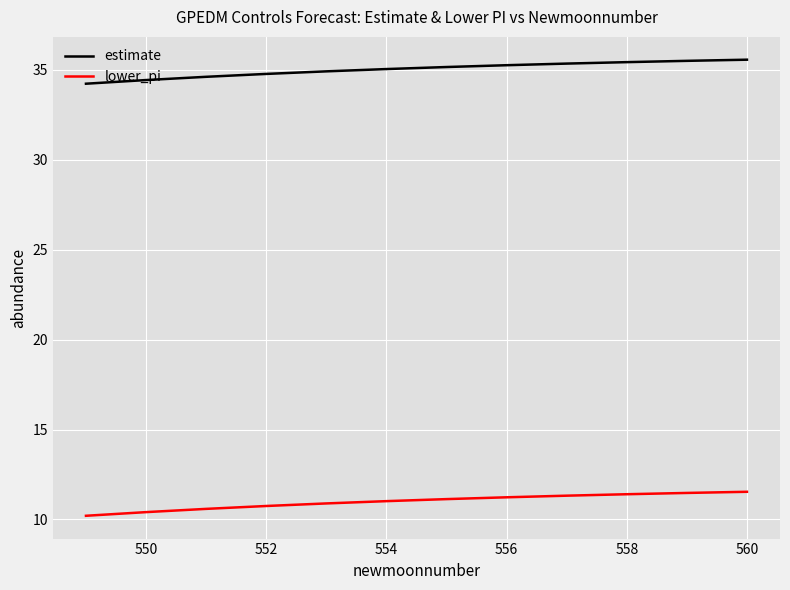

True or false: estimate and lower_pi cross at least once.

False